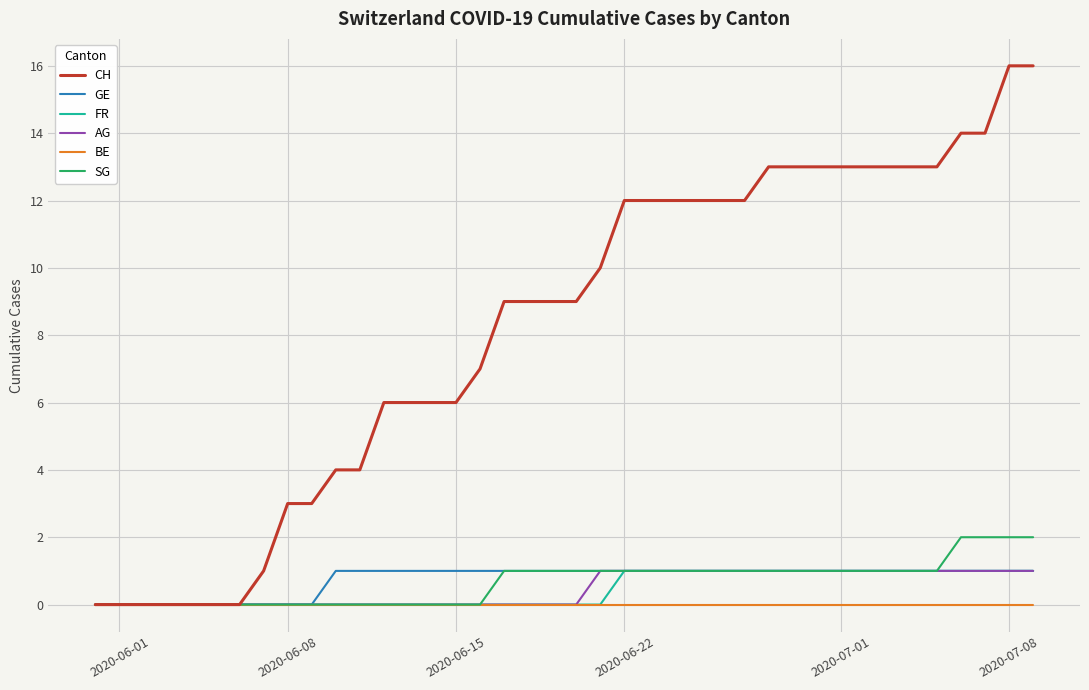

Is this an area chart (filled region under the line)?

No